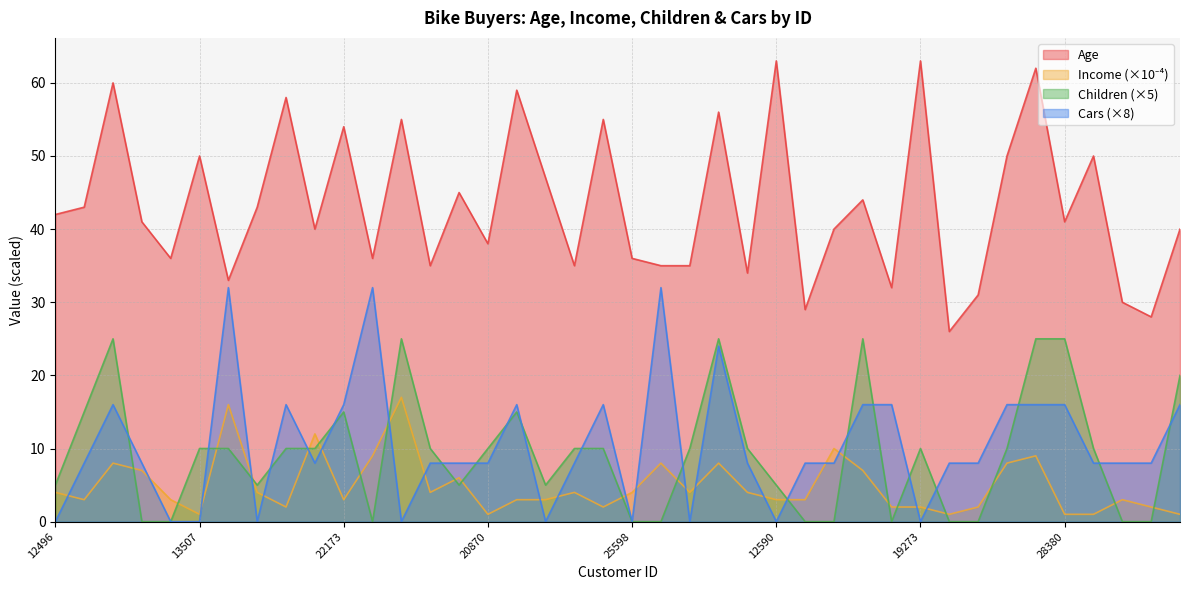

True or false: Children has a value of 44 at 11434.

False